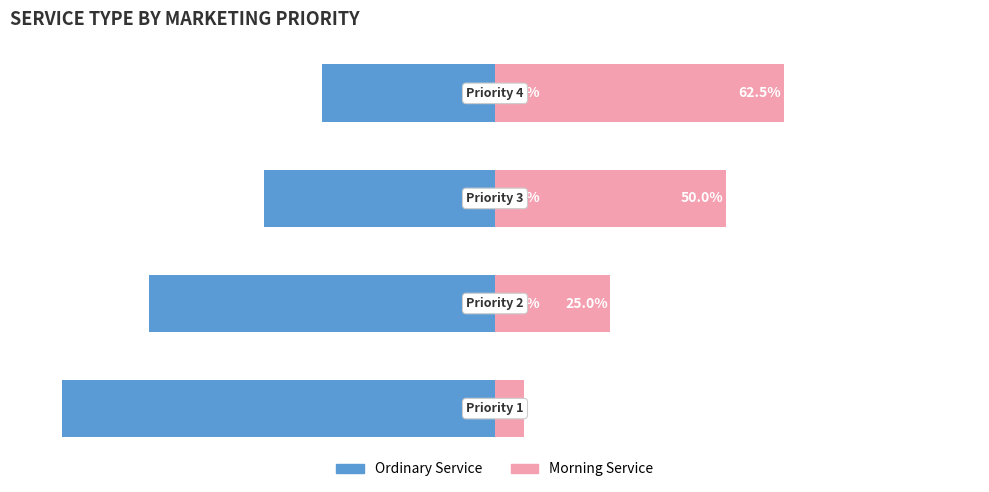

Reading left to right, what are all the values shown in this chart?

is_ordinary_service: -93.8	-75.0	-50.0	-37.5
is_mcmorning_service: 6.2	25.0	50.0	62.5